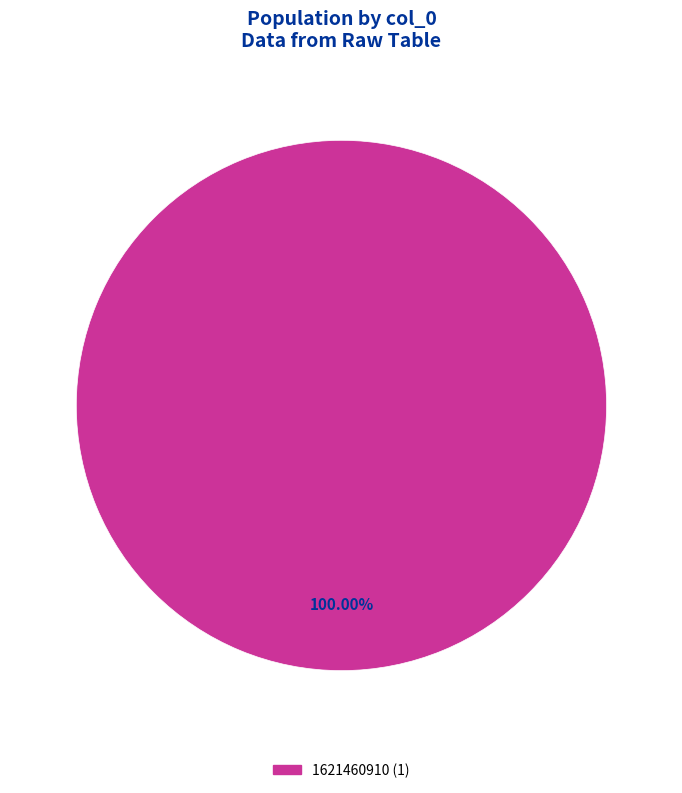

Is there any slice that represents more than half of the pie?

Yes